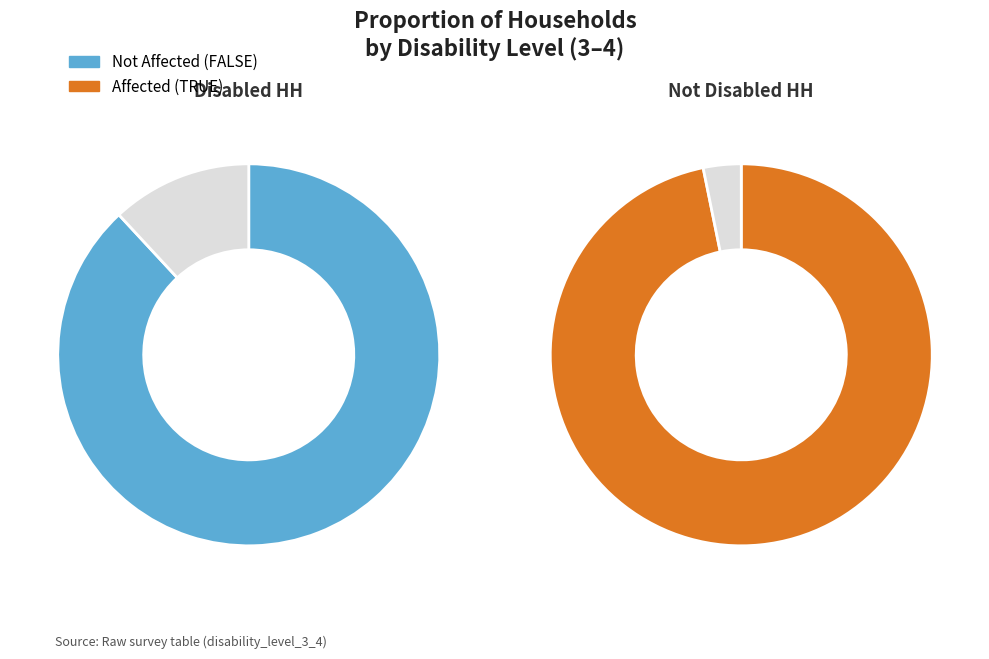

To the nearest percent, what is the average slice percentage?

50%